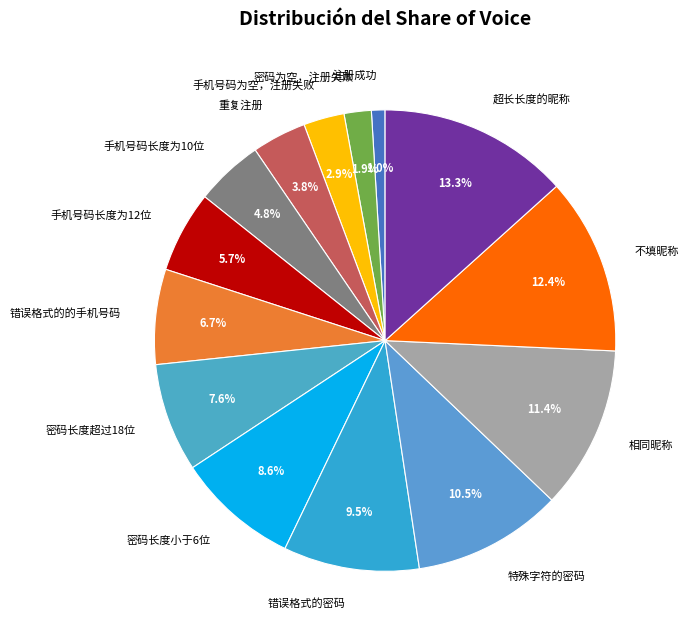

To the nearest percent, what portion does 错误格式的的手机号码 represent?

7%